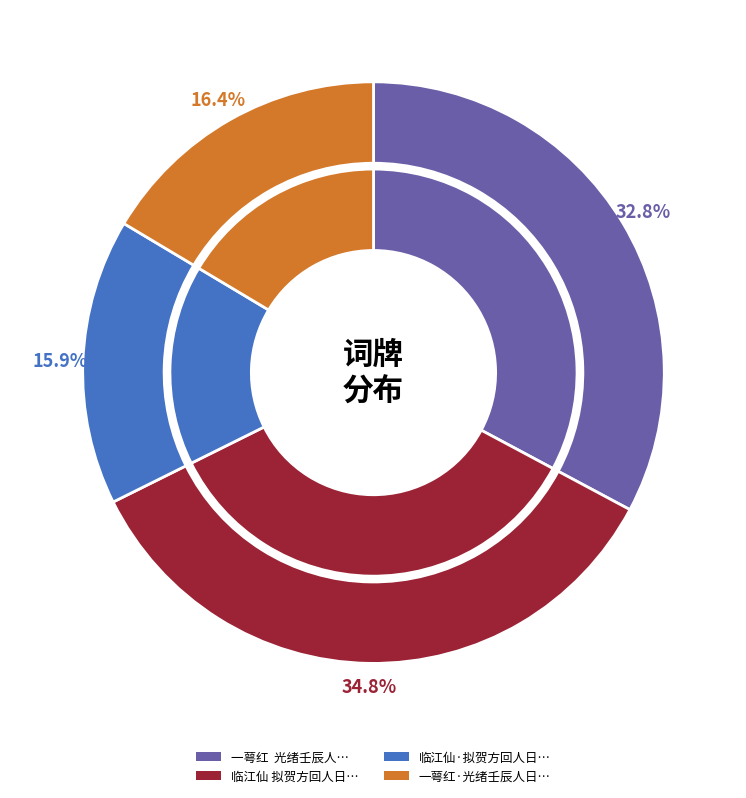

Rank the categories by value from lowest to highest.

临江仙·拟贺方回人日词, 一萼红·光绪壬辰人日，用石帚淳熙丙午人日词韵，题其西湖遗象, 一萼红  光绪壬辰人日，用石帚淳熙丙午人日词韵，题其西湖遗象。, 临江仙 拟贺方回人日词